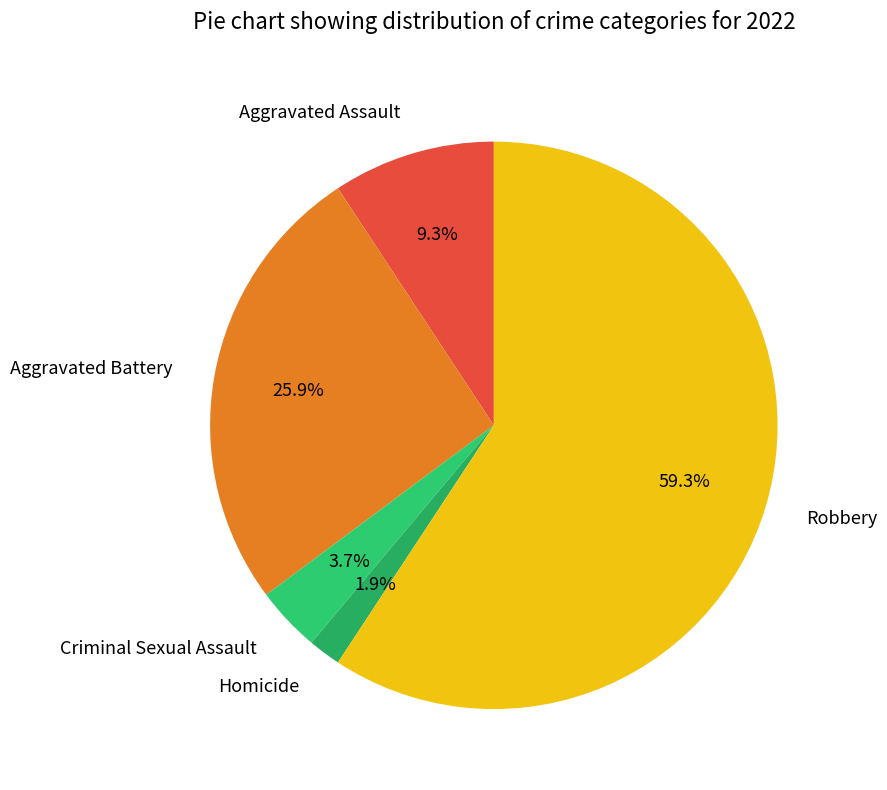

Does Robbery account for over 50% of the chart?

Yes